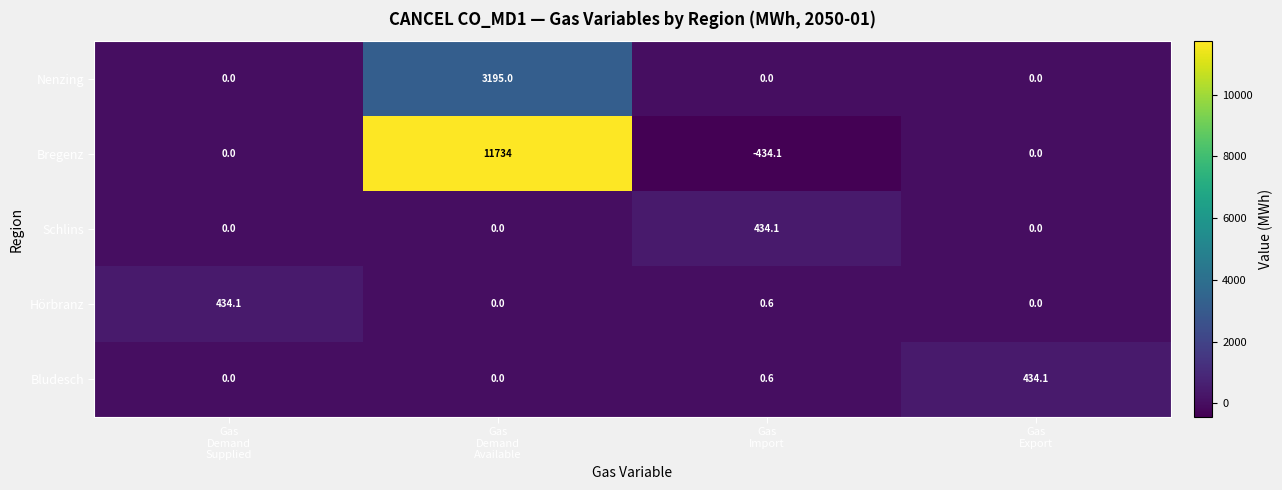

Which series changed the most between Gas
Demand
Available and Gas
Export?

Bregenz